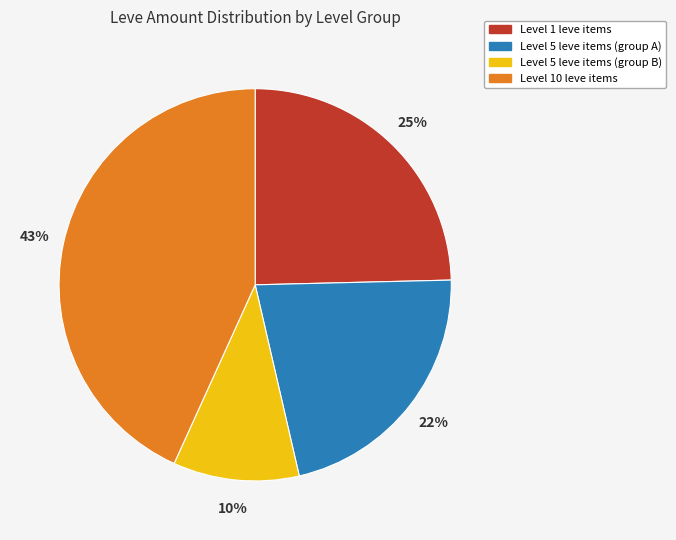

To the nearest percent, what is the difference between the largest and smallest slice percentages?

33%